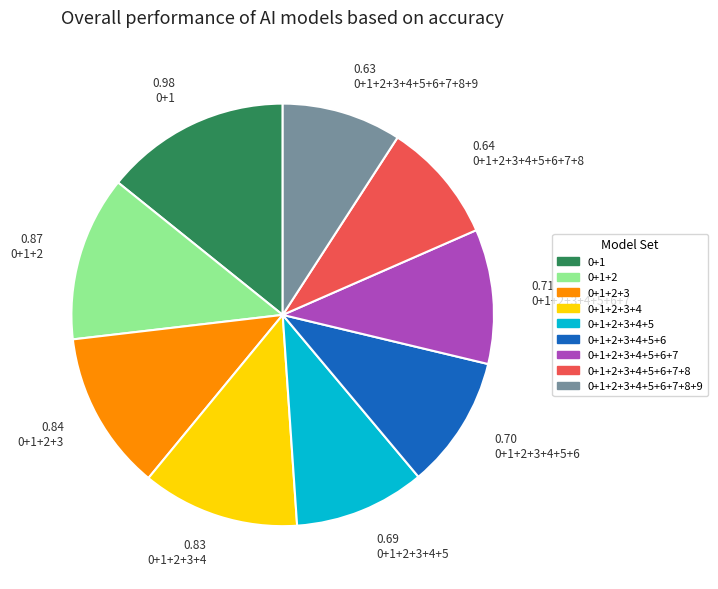

Is there any slice that represents more than half of the pie?

No